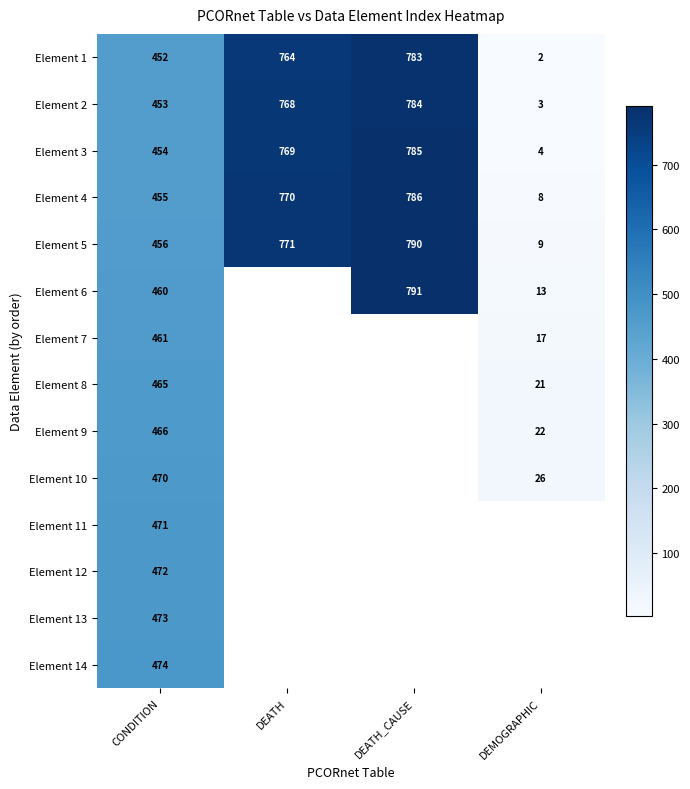

What is the spread (max minus min) of values at DEATH?

7.0